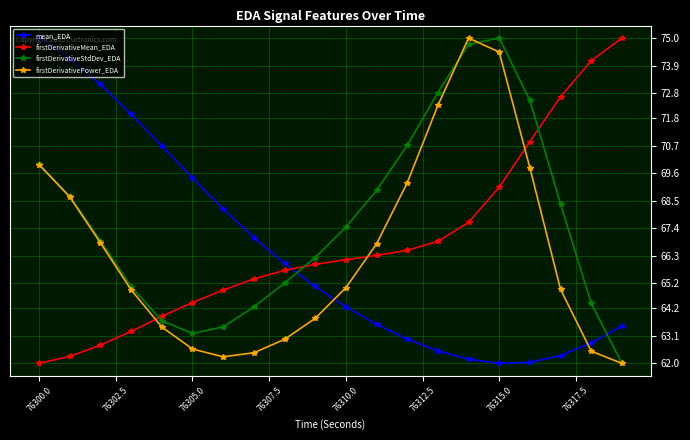

True or false: mean_EDA has more than 2 interior local peaks.

False